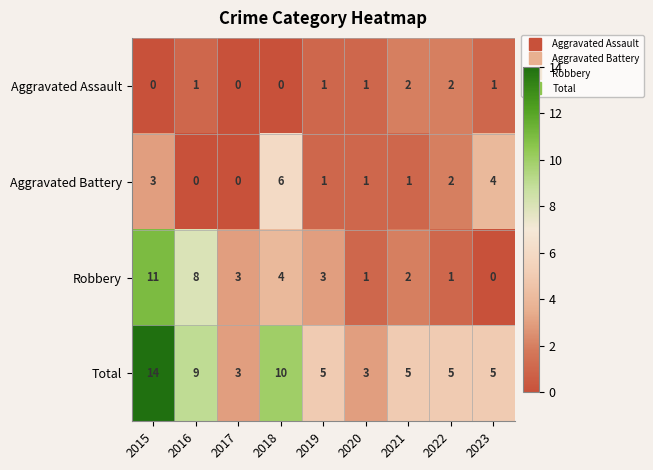

At which category is the sum across all series the highest?

2015